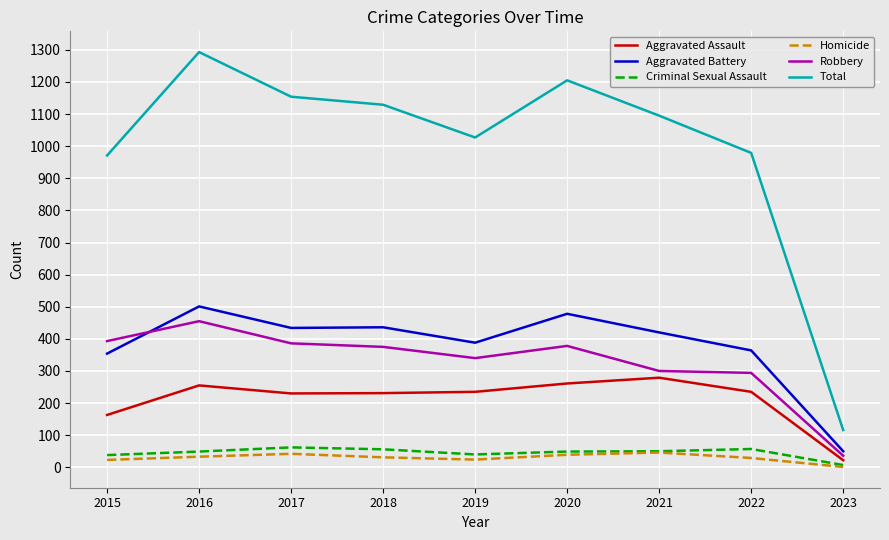

What is the difference between the second highest and minimum values in the Criminal Sexual Assault series?

50